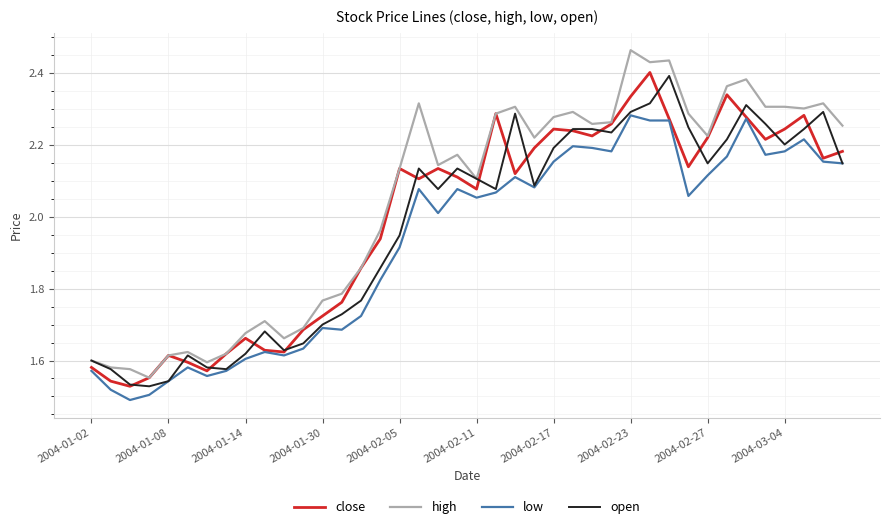

True or false: high and low intersect in this chart.

False